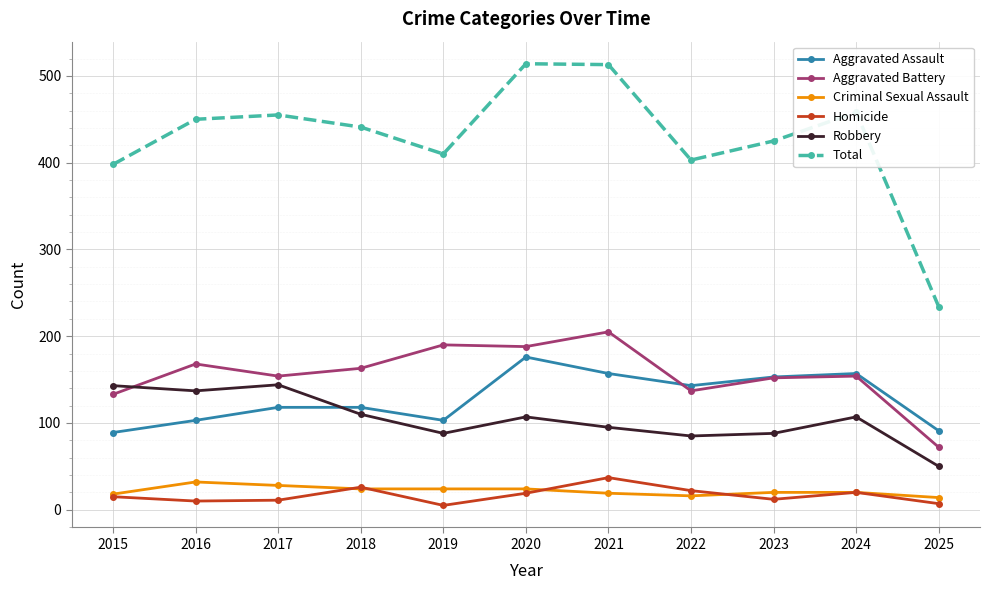

What is the greatest value displayed?

514